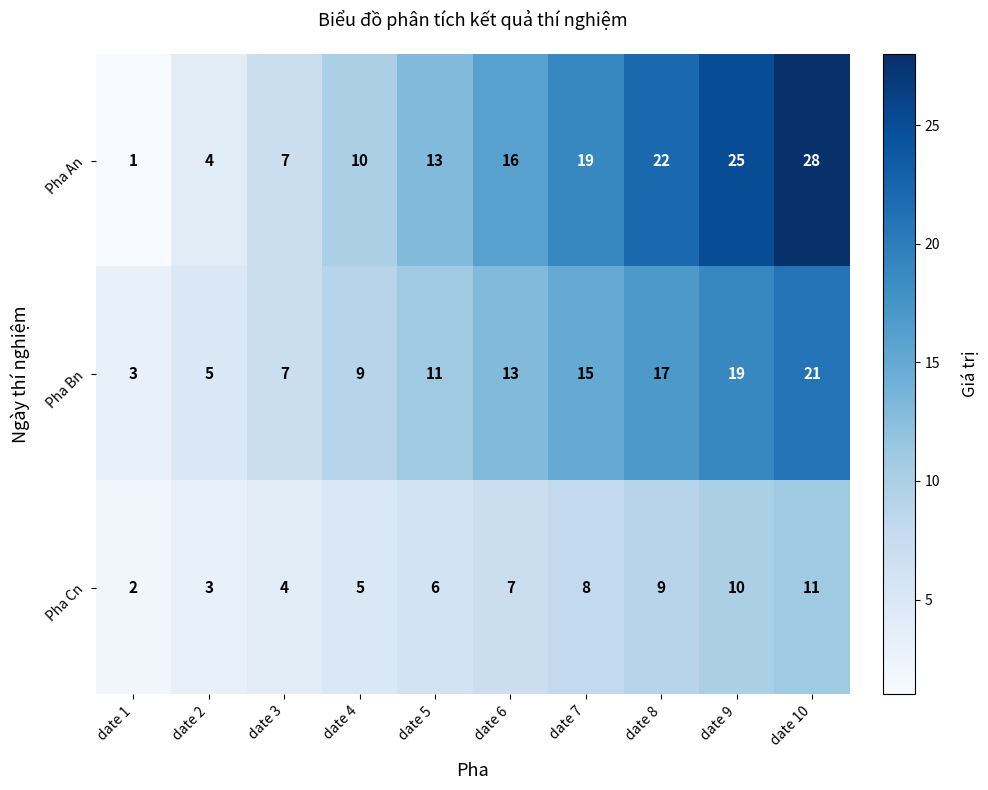

What is the sum of all Pha Cn values?

65